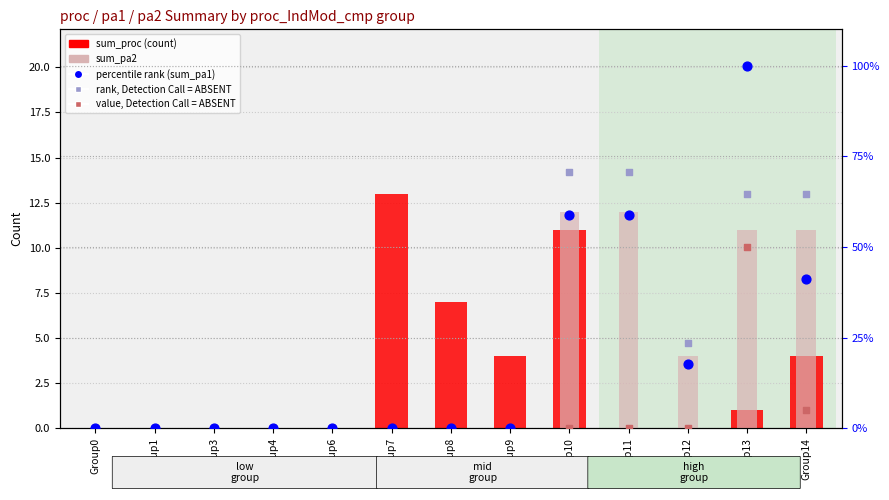

Which series contains the lowest Y value?

sum_proc